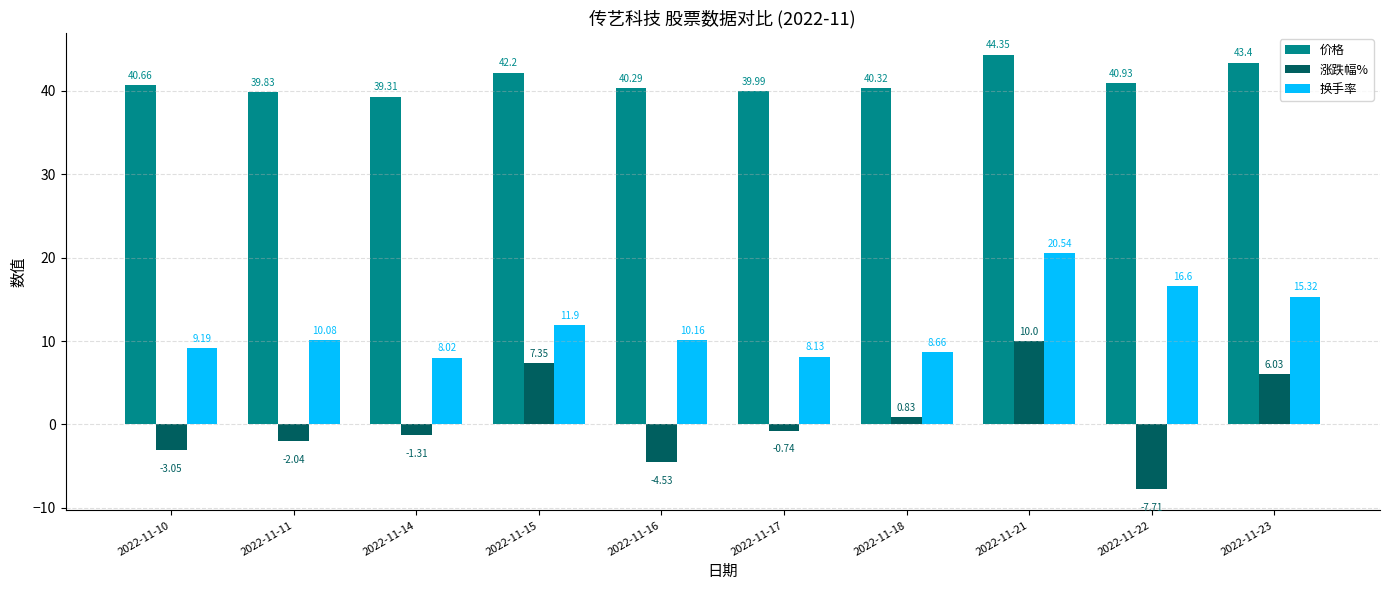

How many bars are there in total?

30